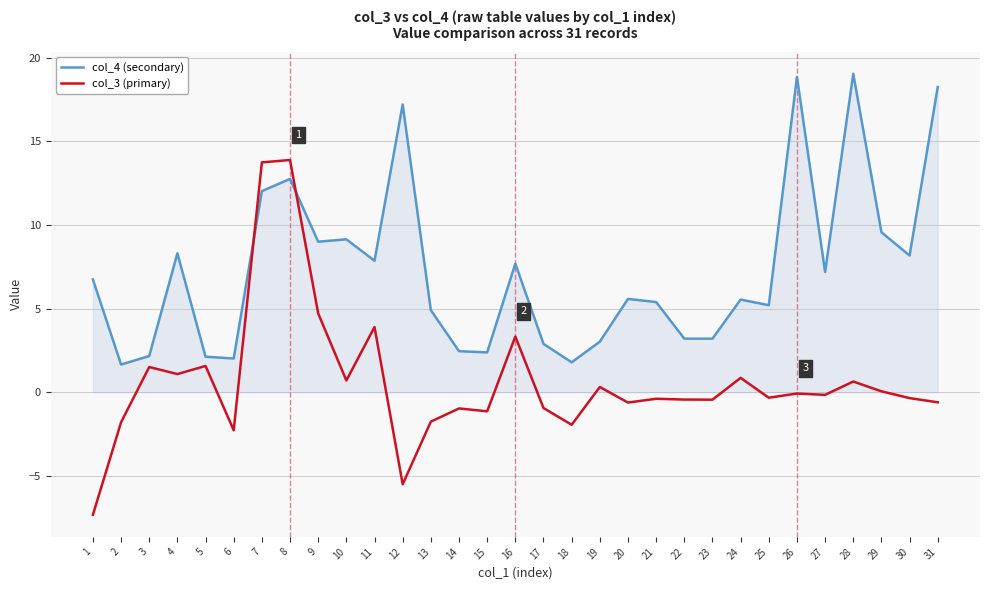

Where is the first local minimum for col_3 (primary)?

4